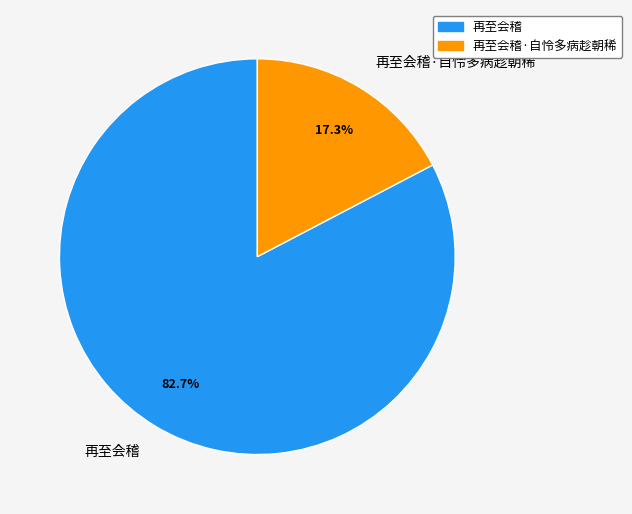

Which has a higher value, 再至会稽 or 再至会稽·自怜多病趁朝稀?

再至会稽